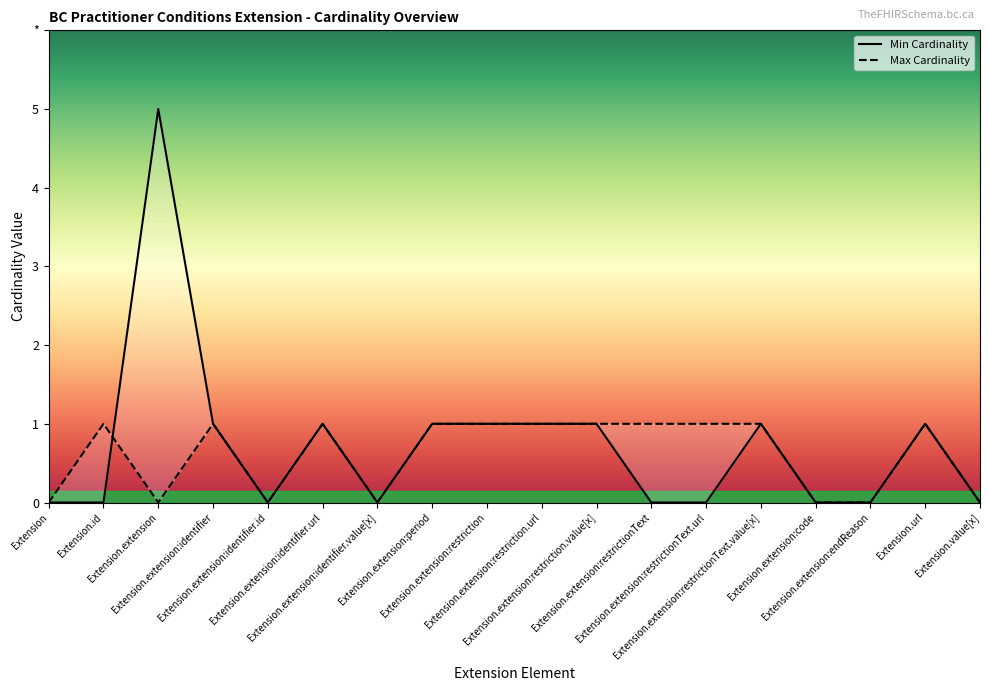

What position from the left is Extension.extension:identifier.id?

5